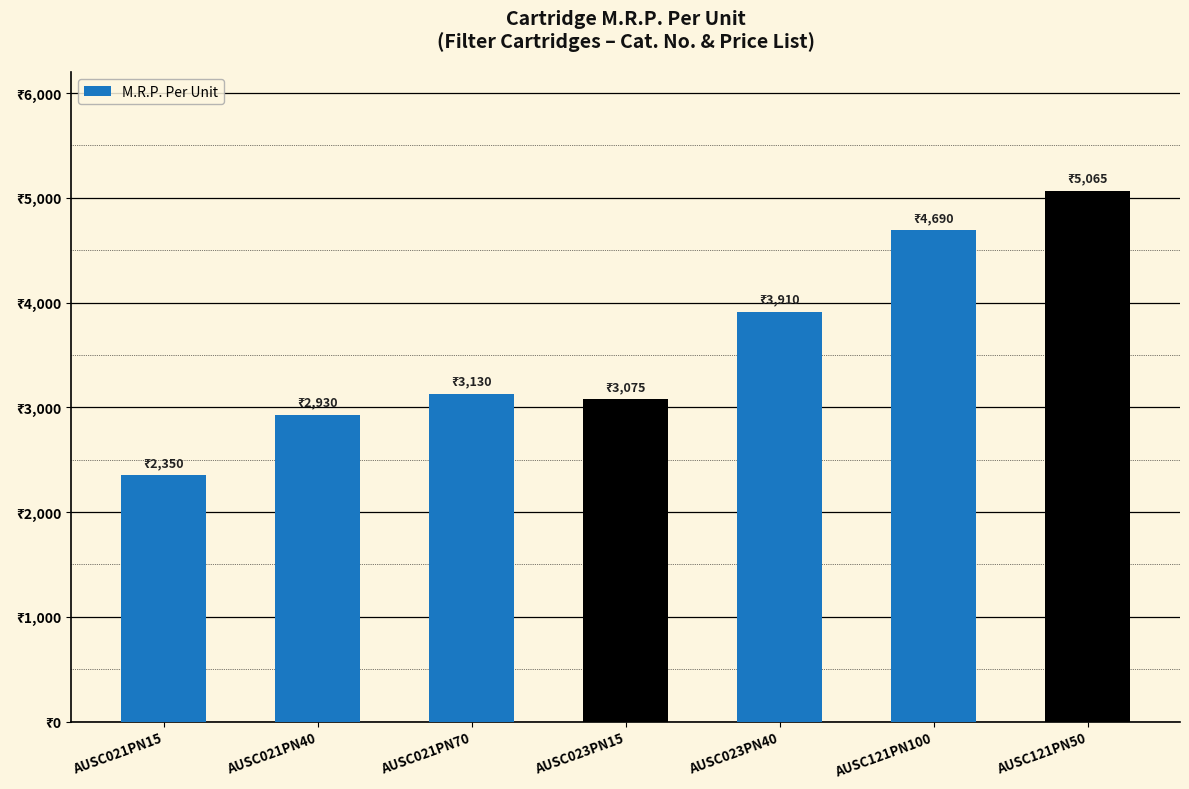

Is it true that the value at AUSC023PN40 is 3910?

True